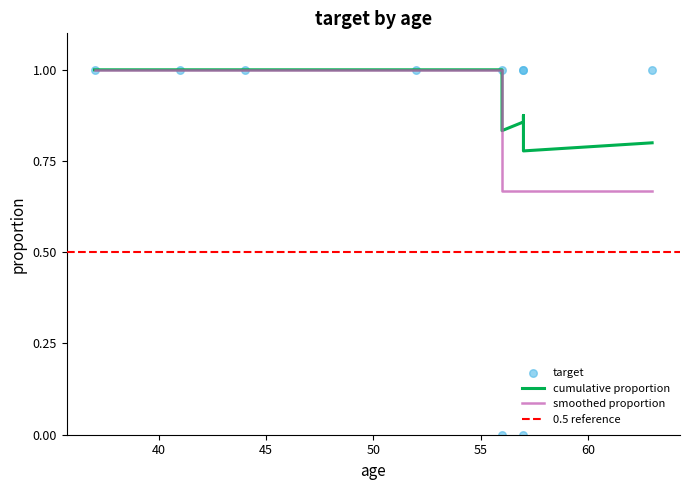

Between 37 and 56, which is larger?

37